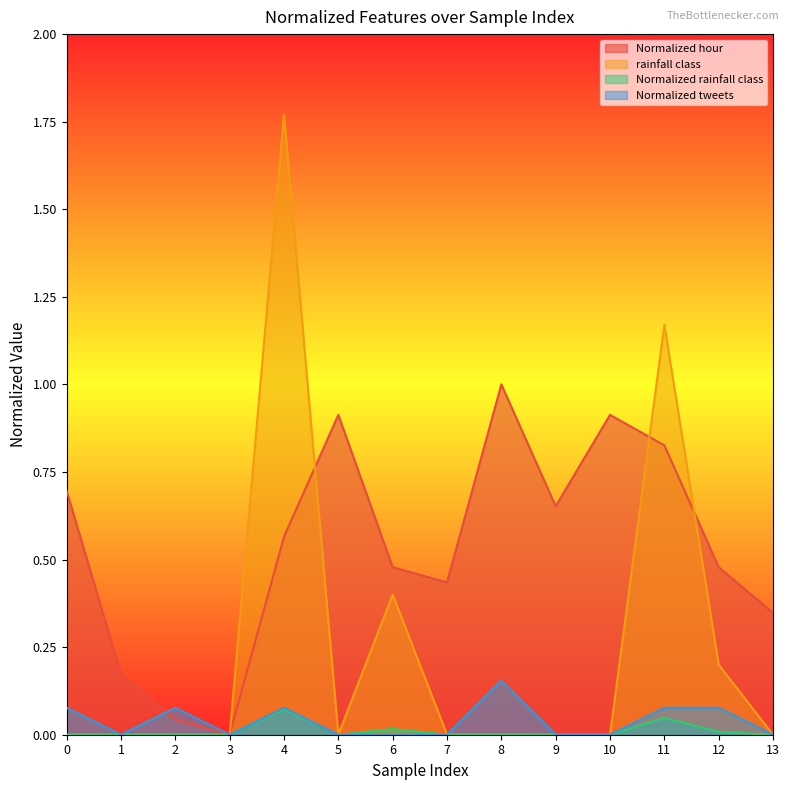

True or false: Normalized rainfall class and Normalized tweets cross at least once.

False